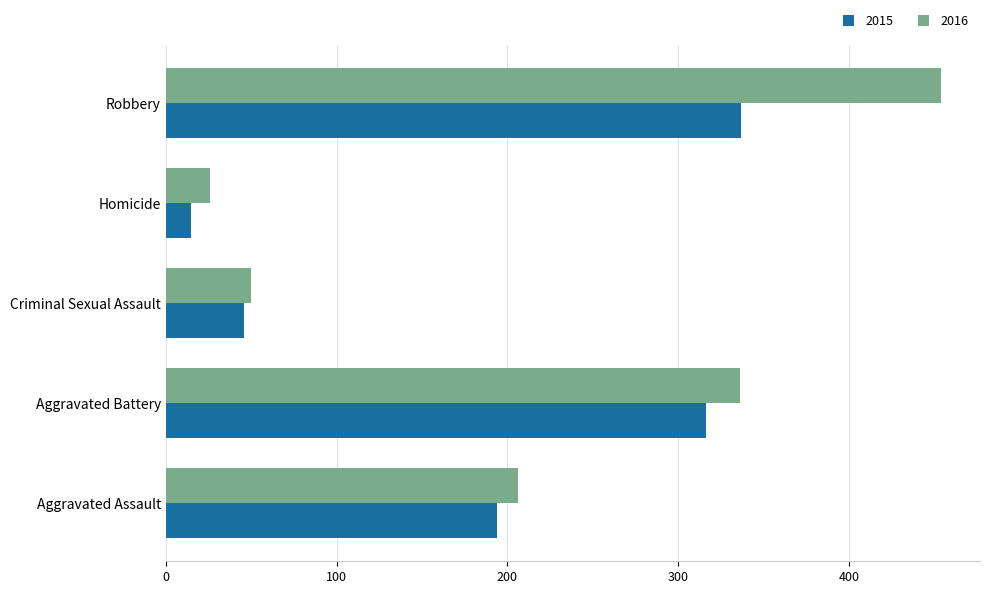

What is the difference between the 2016 values at Criminal Sexual Assault and Aggravated Battery?

286